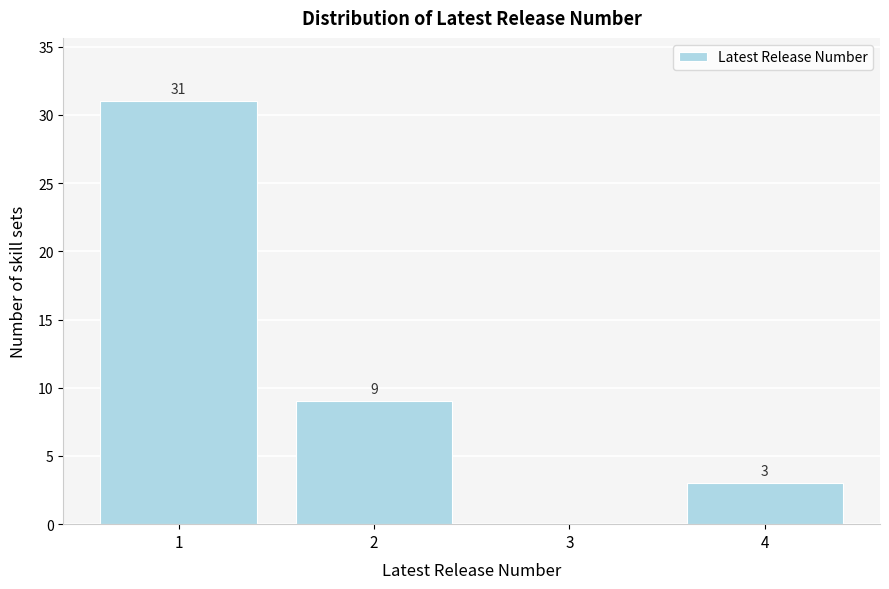

Reading right to left, extract all data points from this chart.

4=3	3=0	2=9	1=31